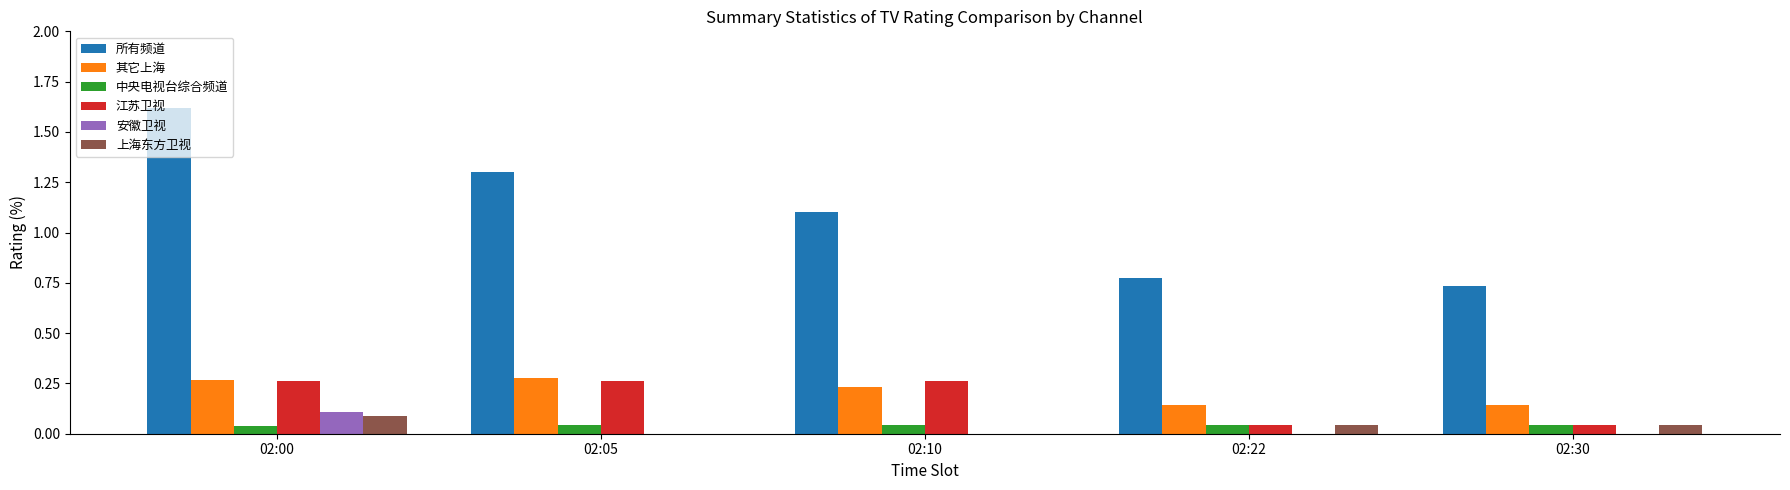

How many series are shown in this chart?

6